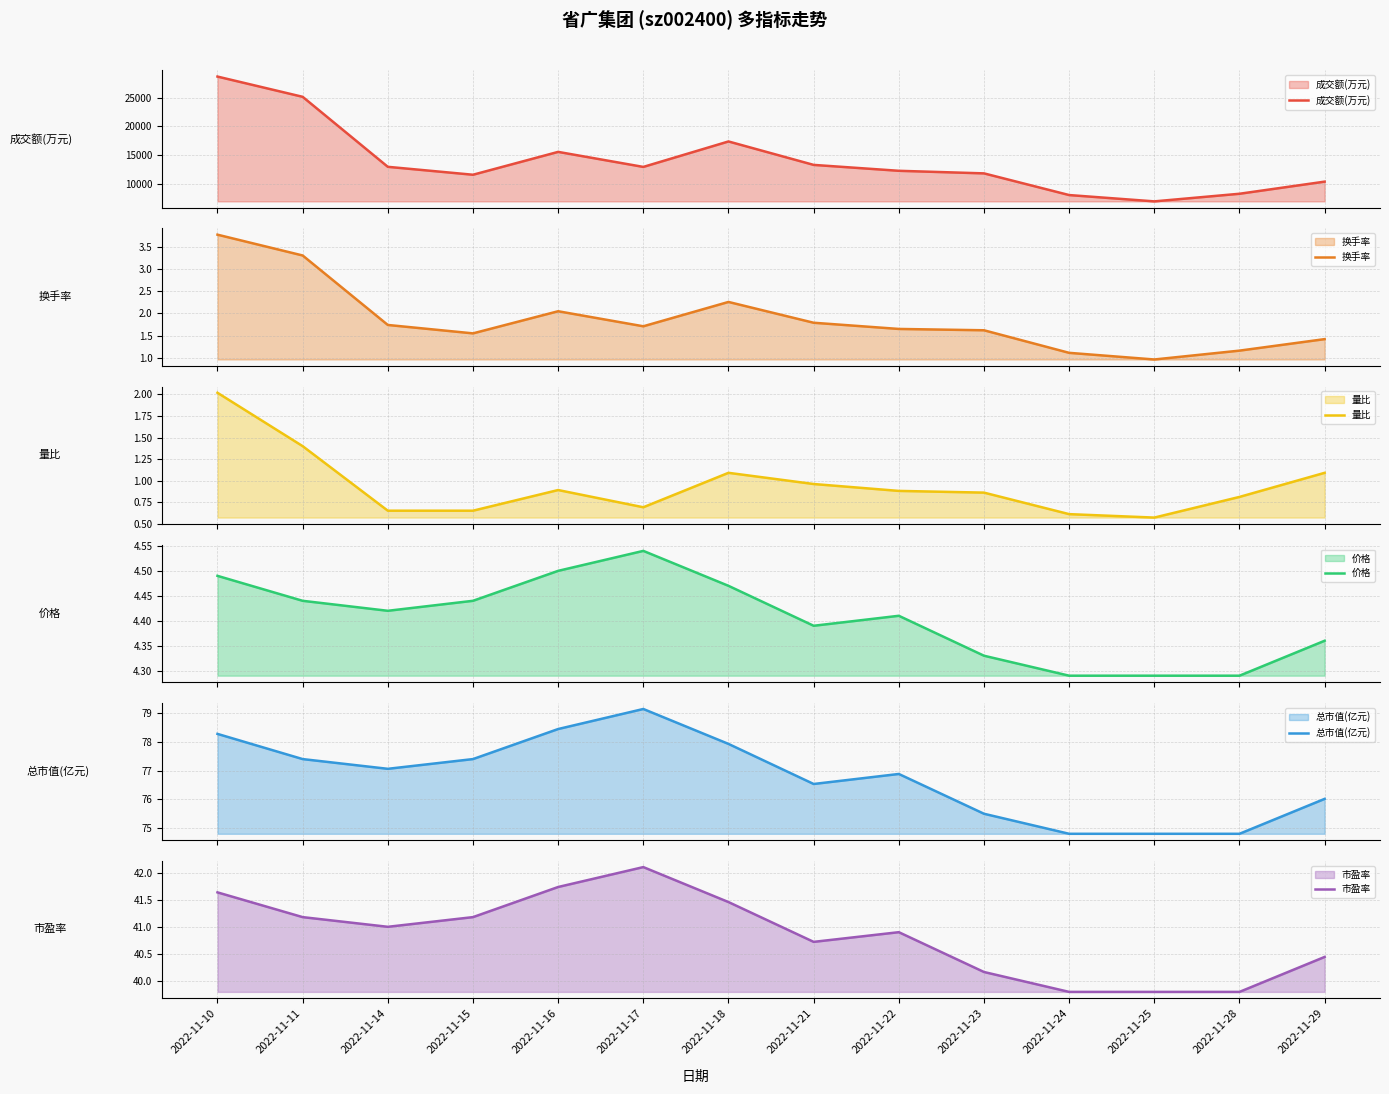

True or false: 量比 and 总市值(亿元) cross at least once.

False